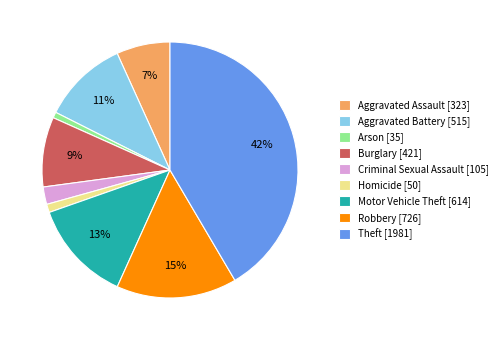

How many segments does this pie chart have?

9